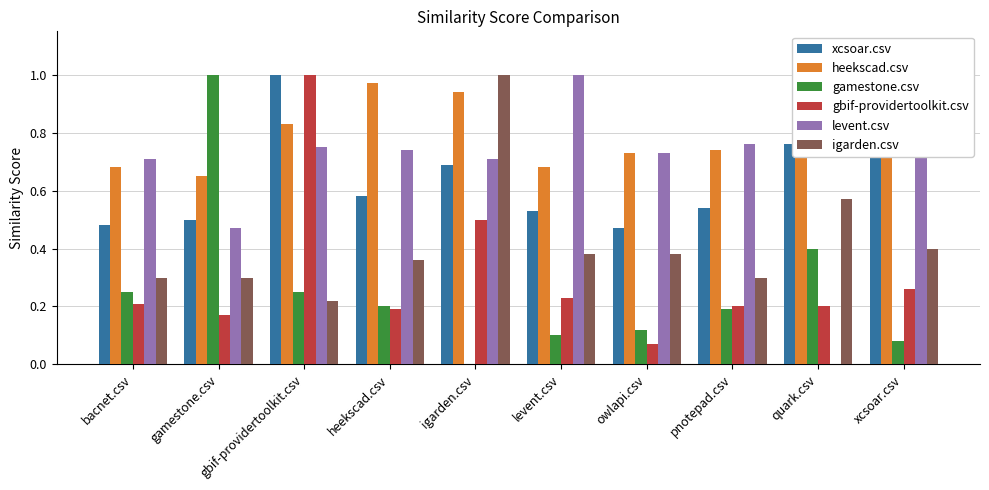

Which category has the highest value in the gbif-providertoolkit.csv series?

gbif-providertoolkit.csv